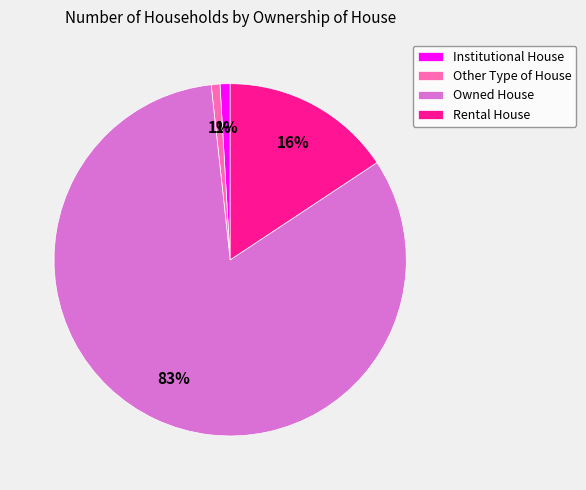

Which slice is the largest?

Owned House